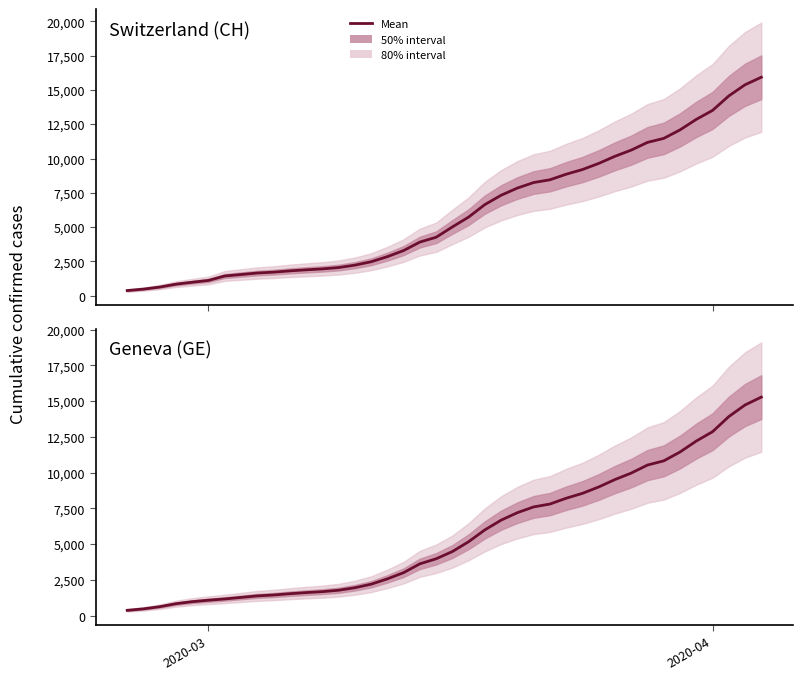

Does the chart have visible grid lines?

No